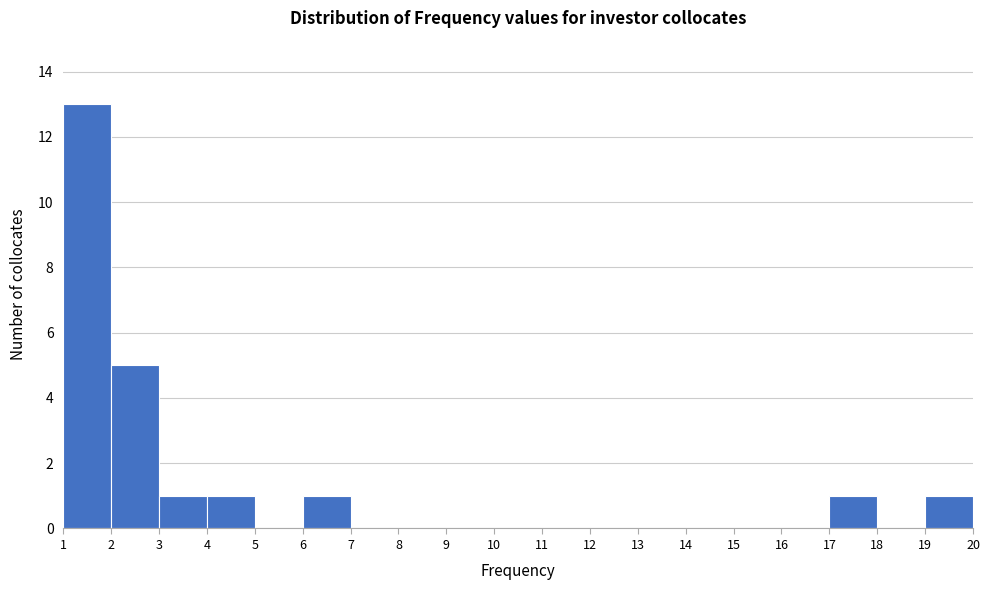

Reading left to right, list every bar in this chart as the range it spans on the x-axis followed by its height. The values are not printed on the chart, so give them approximately, as read against the axis.

1 to 2: 13
2 to 3: 5
3 to 4: 1
4 to 5: 1
5 to 6: 0
6 to 7: 1
7 to 8: 0
8 to 9: 0
9 to 10: 0
10 to 11: 0
11 to 12: 0
12 to 13: 0
13 to 14: 0
14 to 15: 0
15 to 16: 0
16 to 17: 0
17 to 18: 1
18 to 19: 0
19 to 20: 1